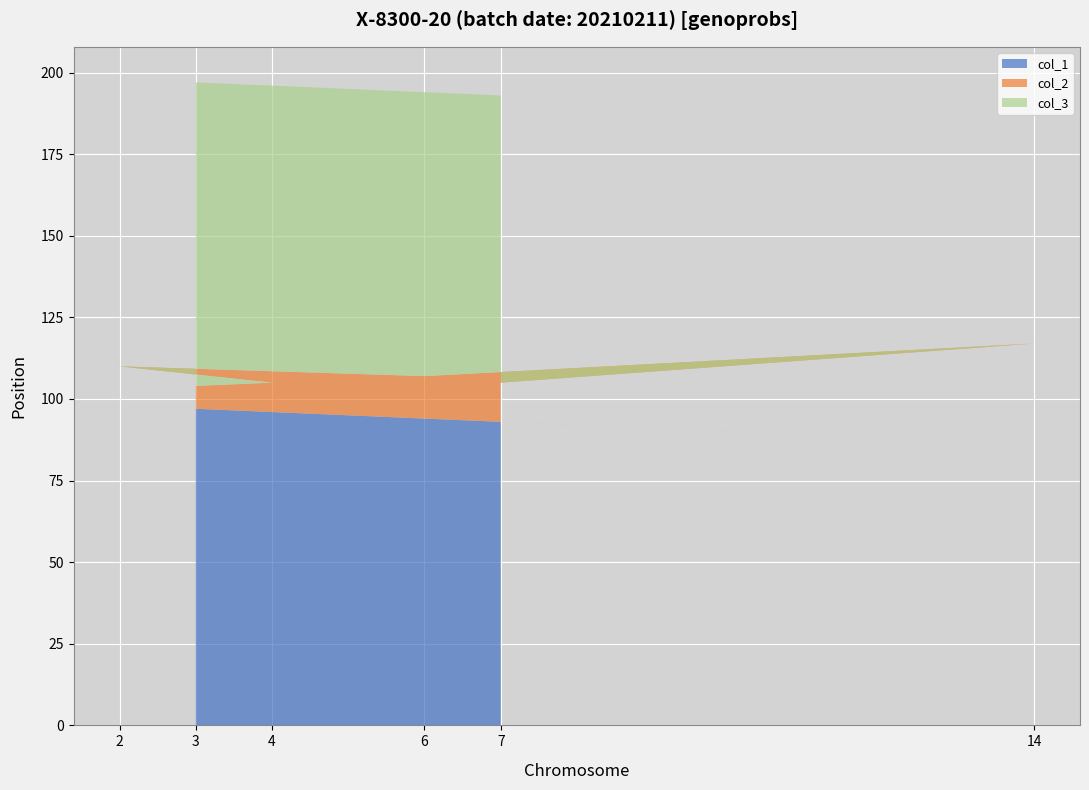

Reading right to left, list all the values displayed in this chart.

col_1: 7=93	14=86	6=94	2=98	4=96	3=97
col_2: 7=12	14=31	6=13	2=12	4=9	3=7
col_3: 7=88	14=69	6=87	2=88	4=91	3=93